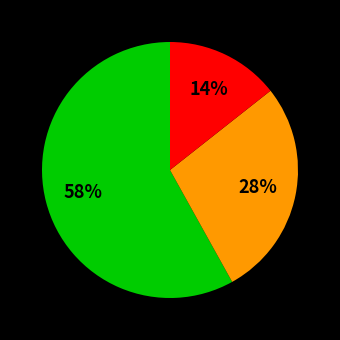

To the nearest percent, what is the average slice percentage?

33%